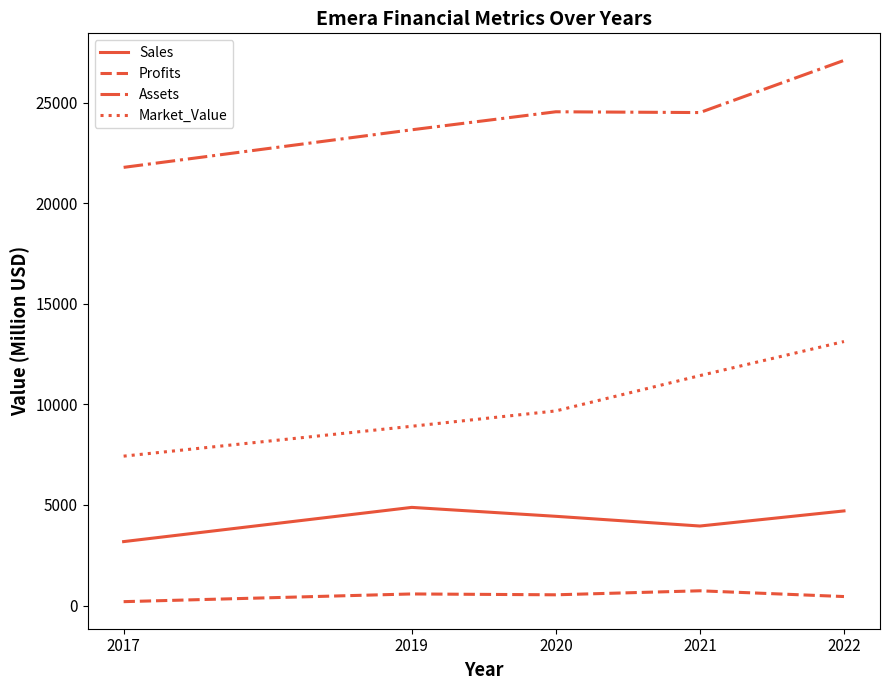

Which series has the largest total across all categories?

Assets